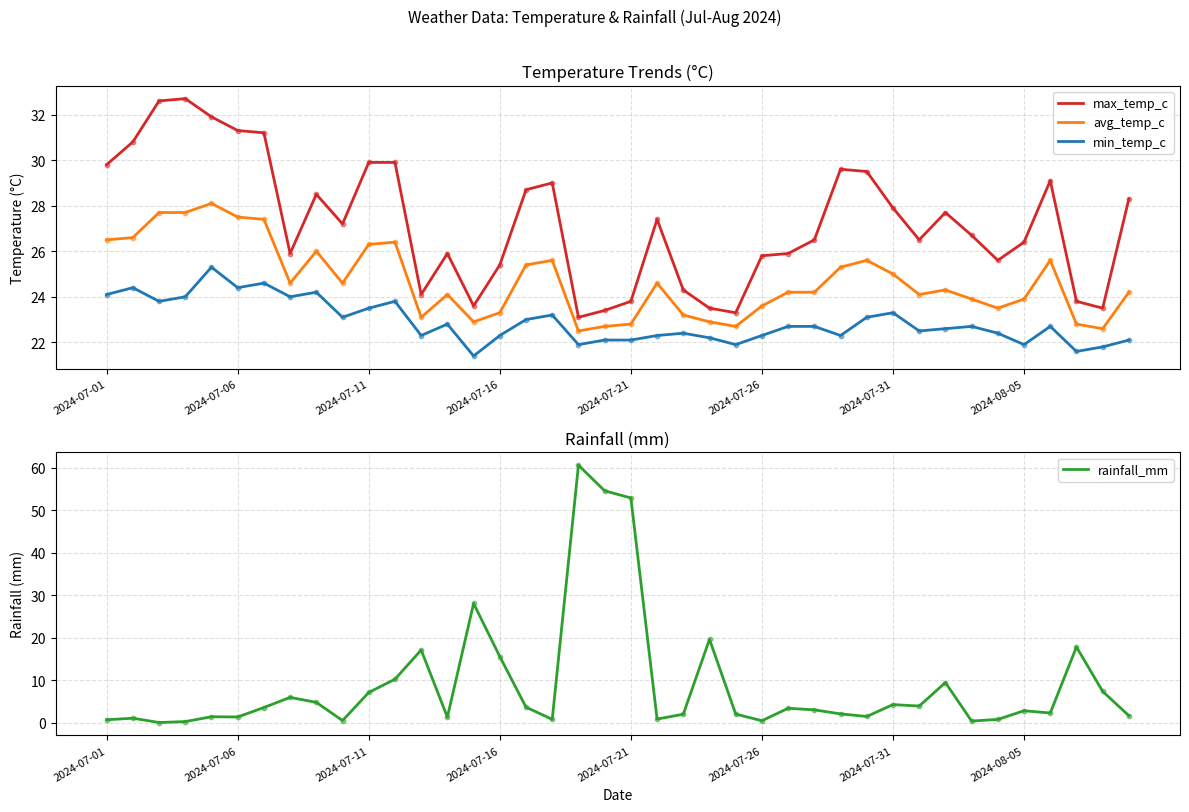

Which series reaches the minimum Y coordinate?

rainfall_mm